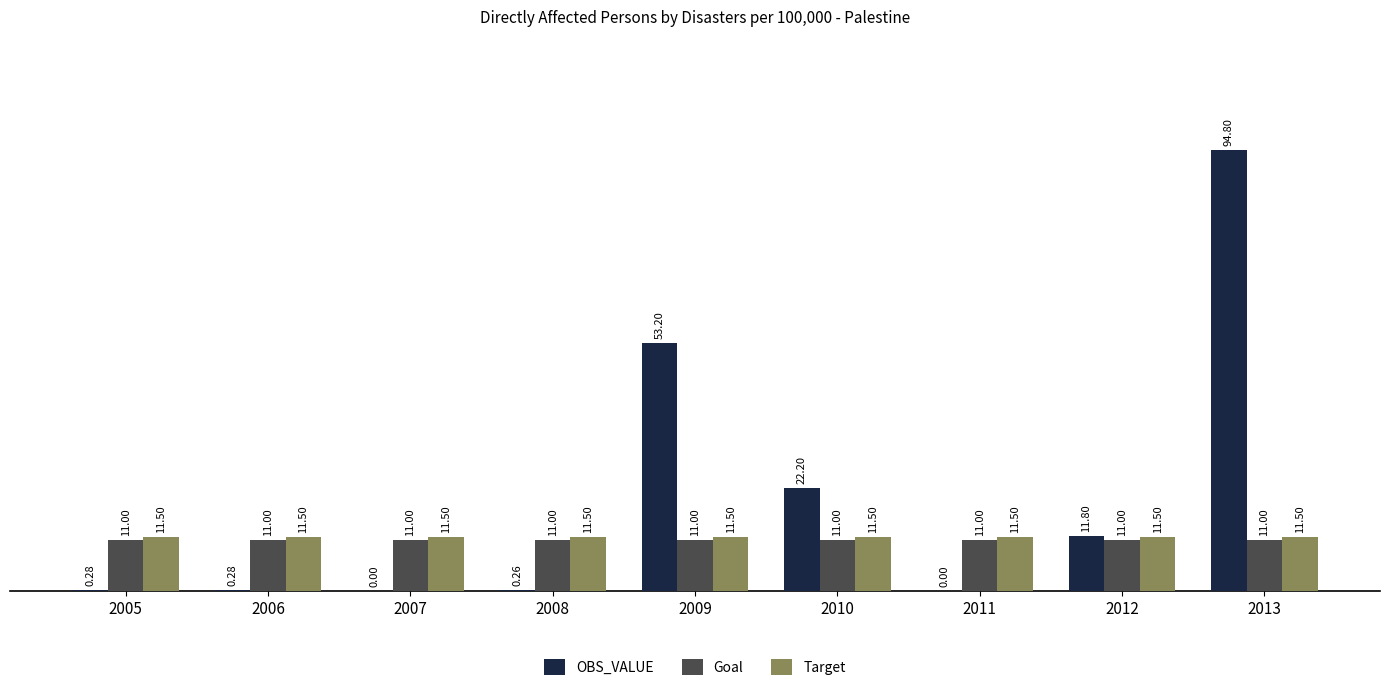

Which series changed the most between 2006 and 2008?

OBS_VALUE